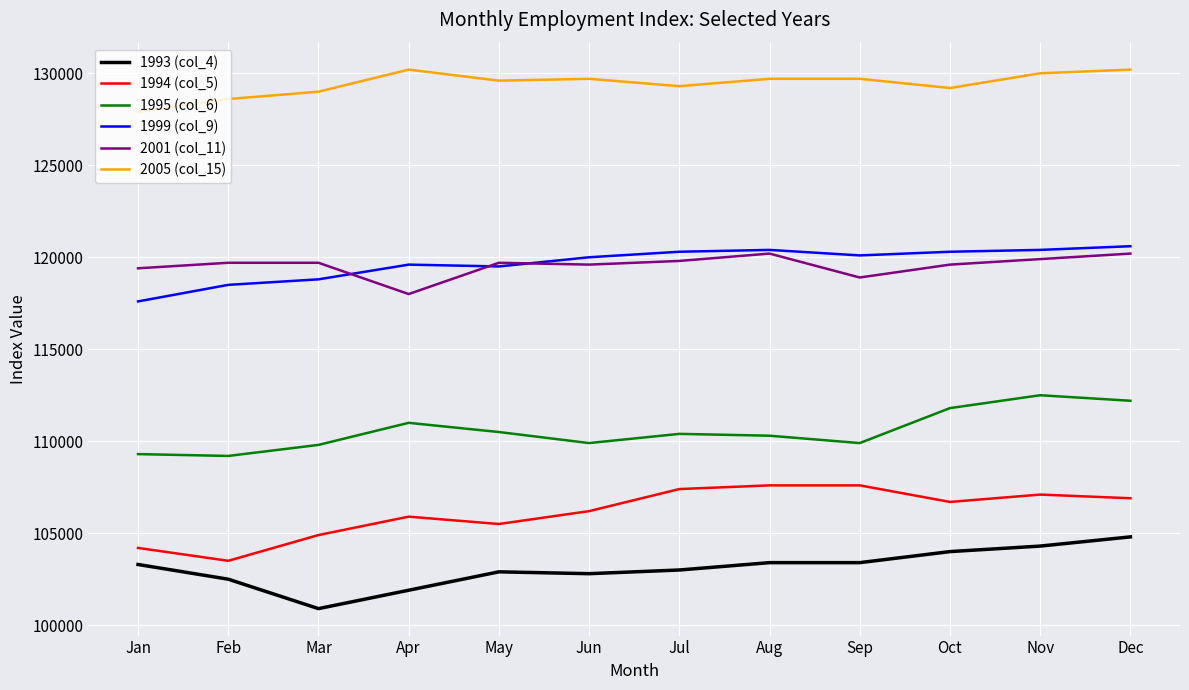

How many values in the 1999 (col_9) series are below 120100?

6